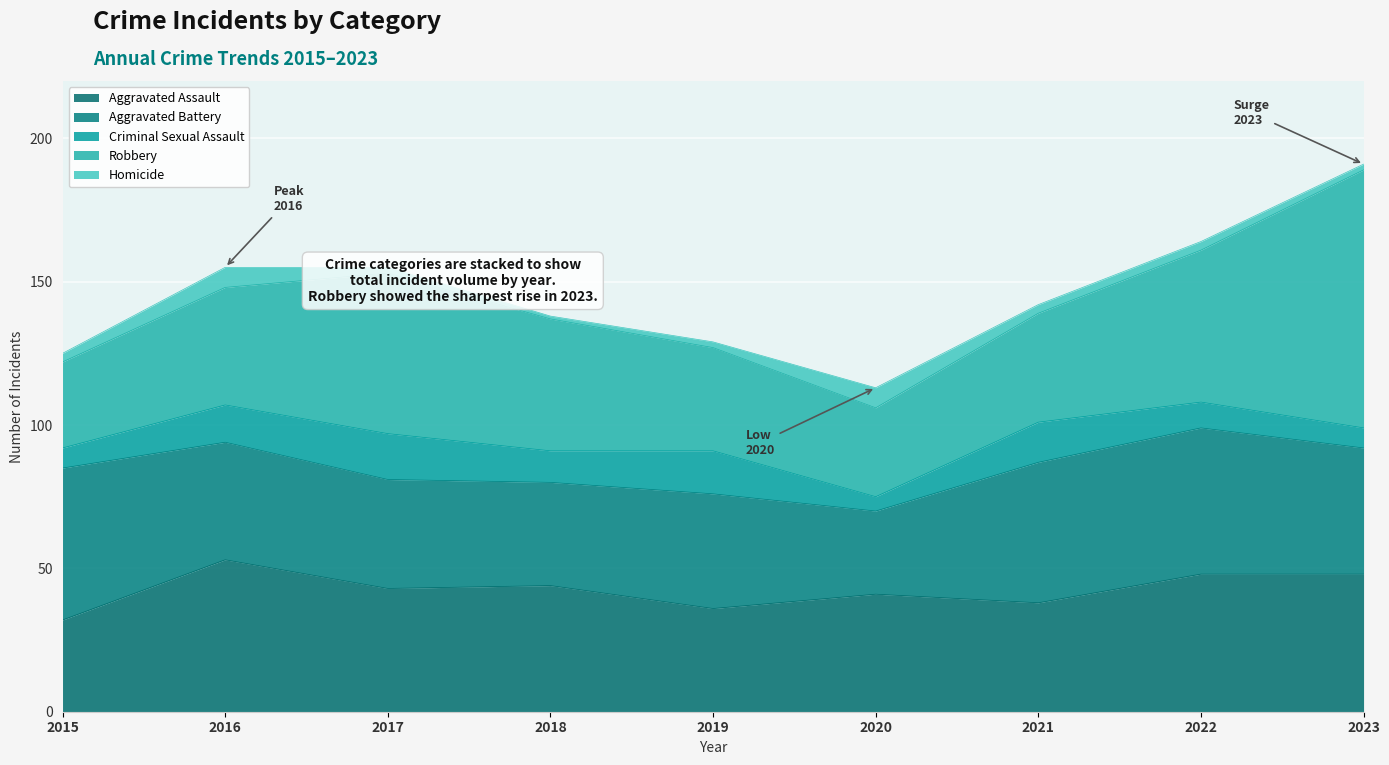

What is the difference between the Aggravated Assault values at 2020 and 2016?

12